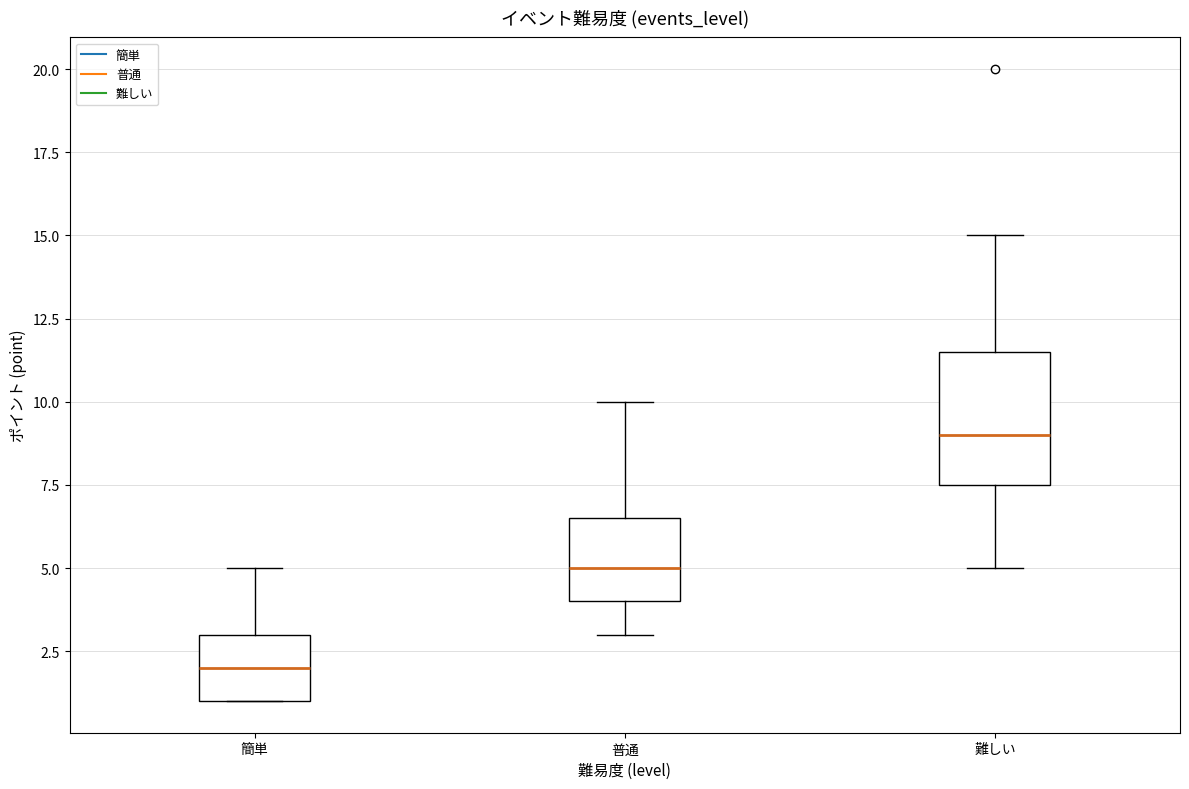

Which box has the highest median line?

難しい